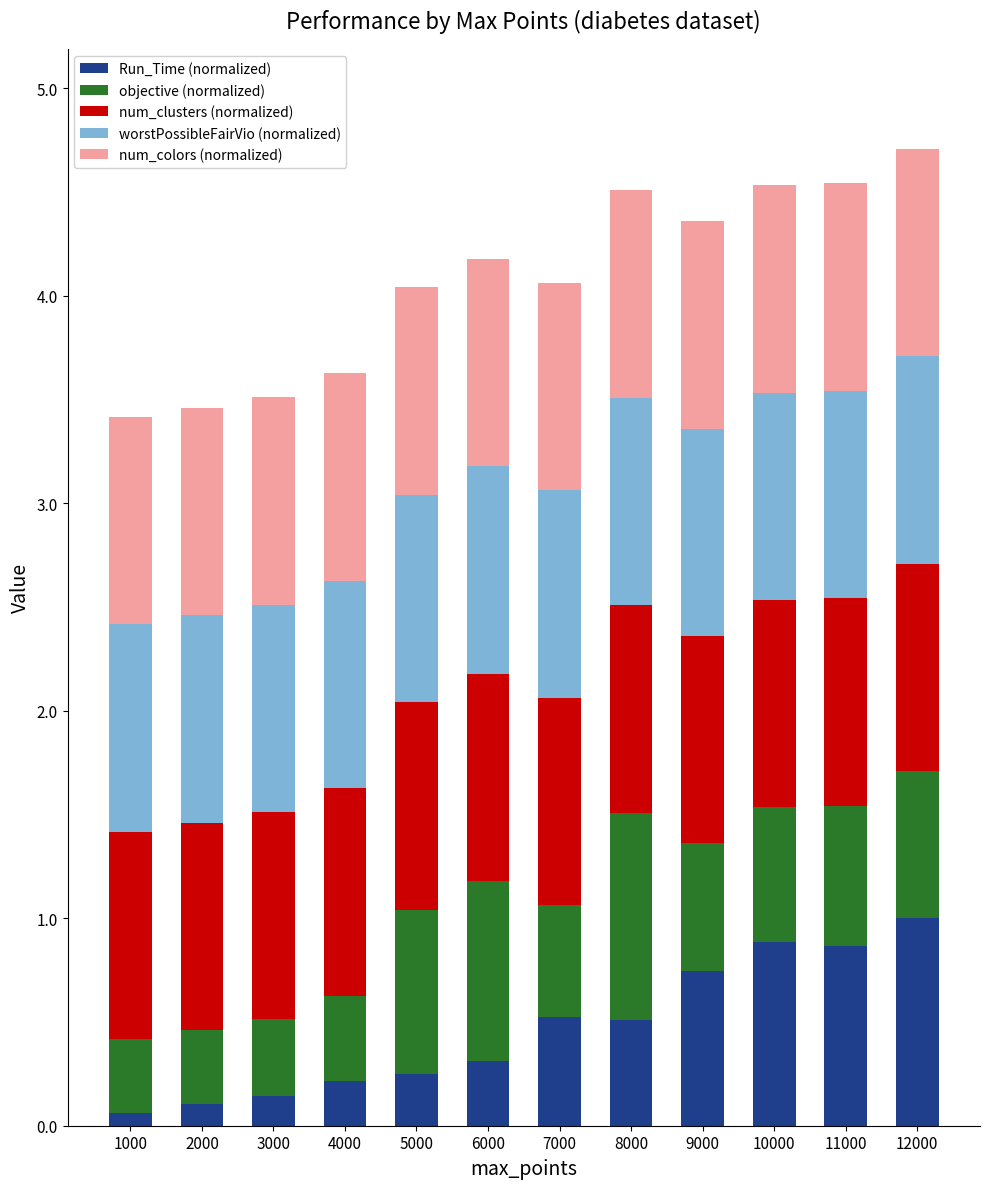

What is the difference between the maximum and minimum values in the Run_Time (normalized) series?

0.9